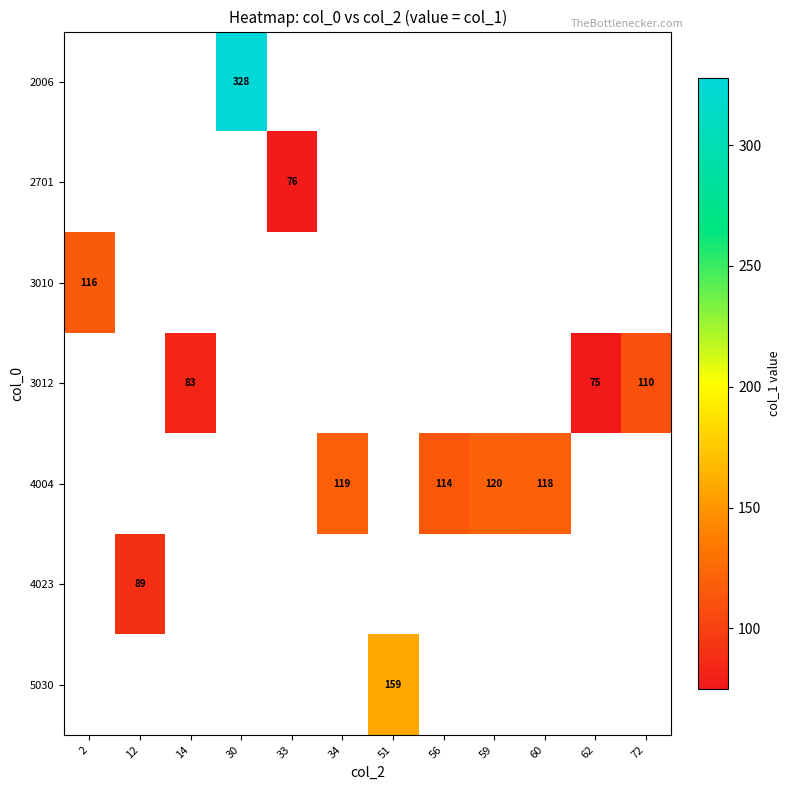

True or false: 3012 has a value of 105.9 at 62.

False